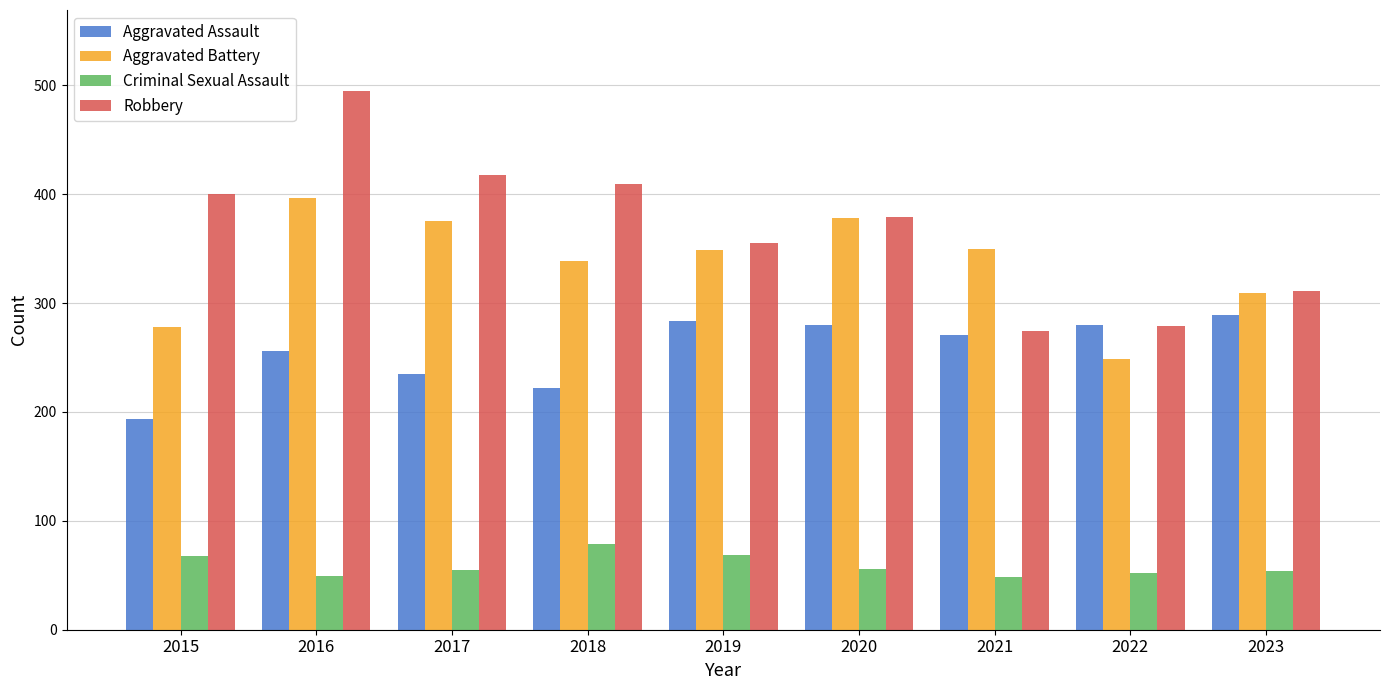

What is the difference between the maximum and minimum values in the Aggravated Battery series?

148